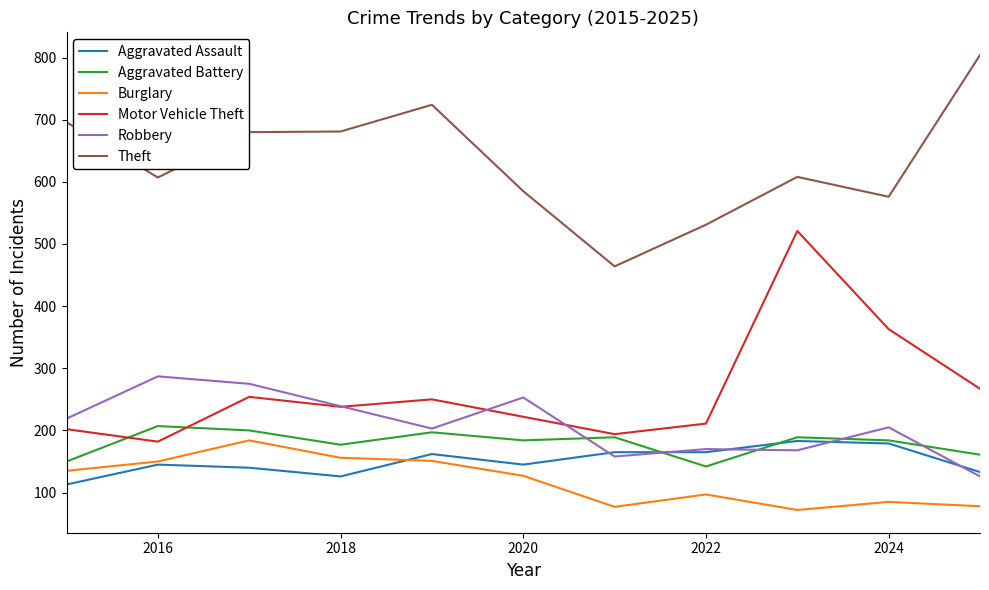

What is the maximum value shown in the chart?

804